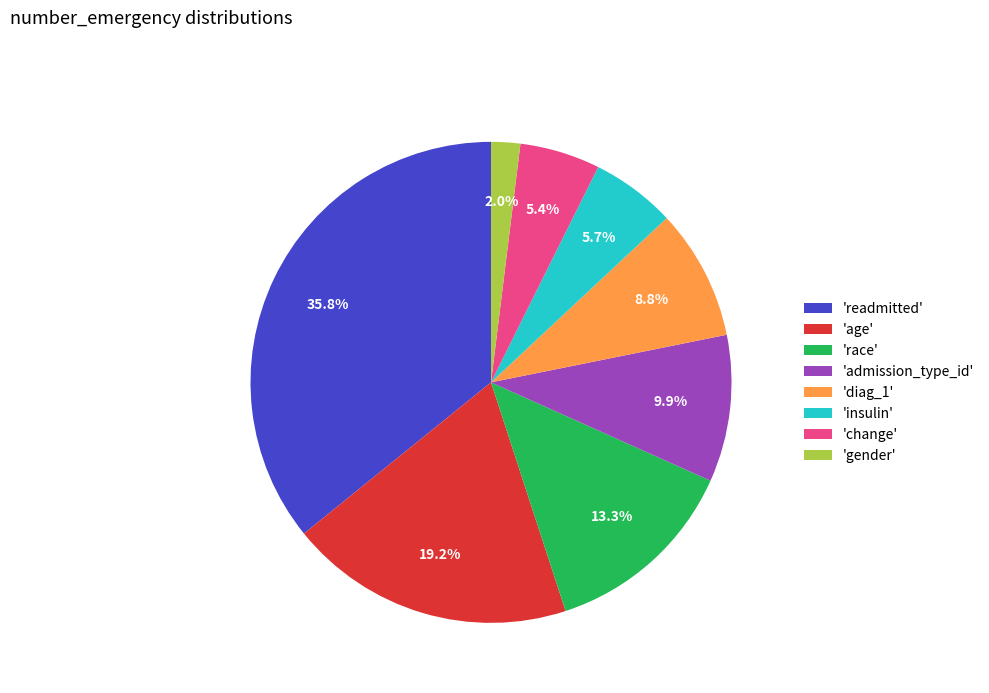

Is 'change' the majority of the pie?

No